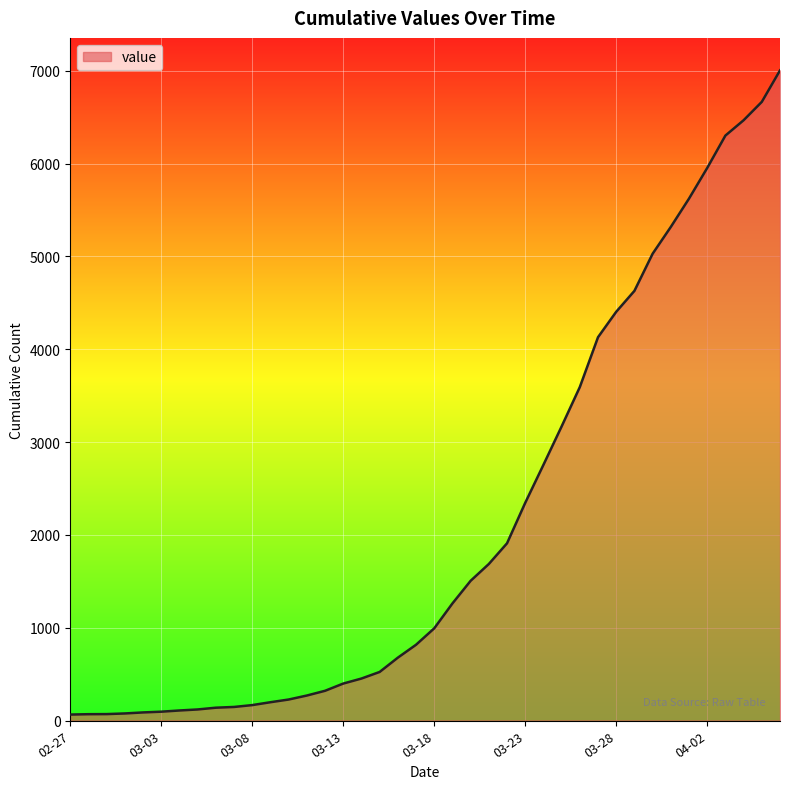

What is the maximum value shown in the chart?

7003